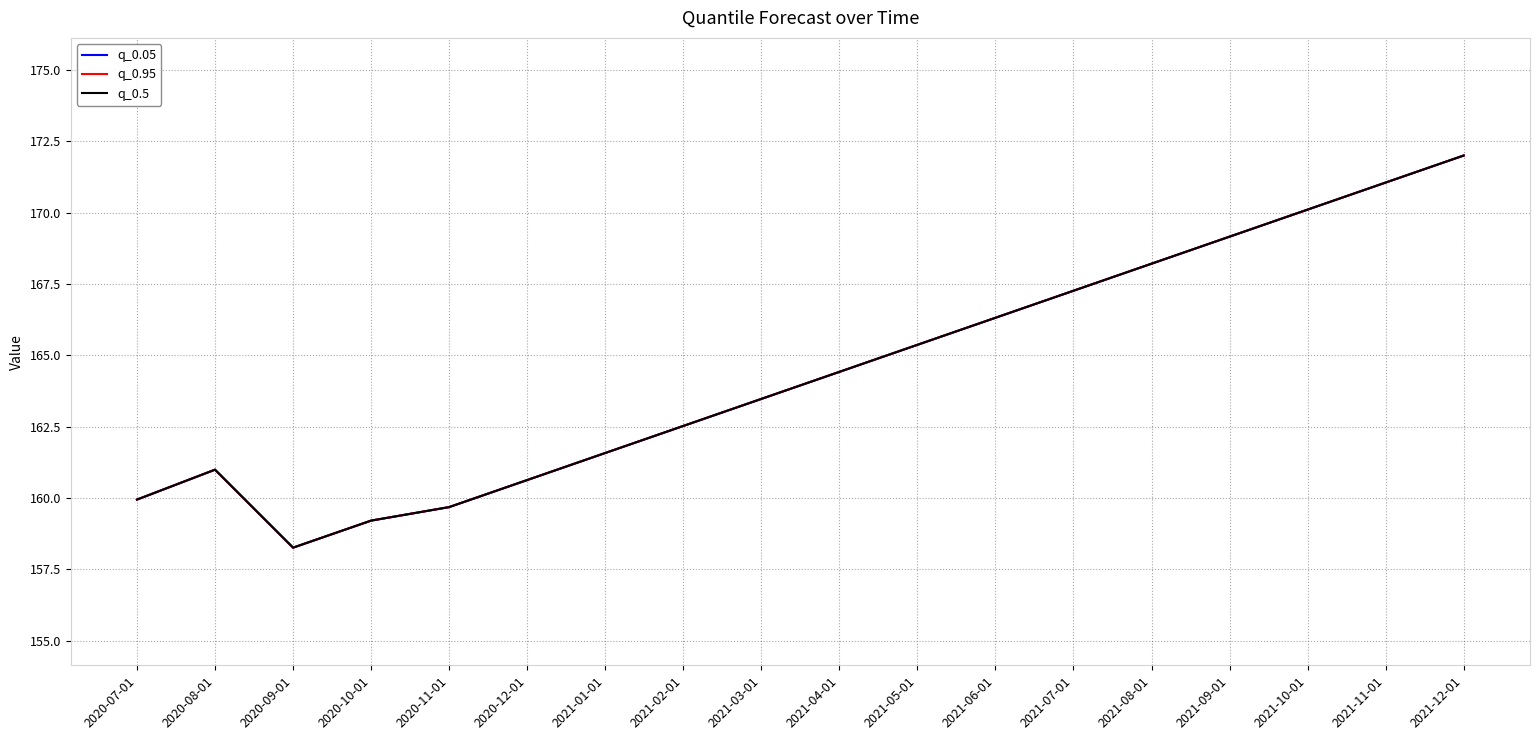

Reading left to right, transcribe all the data shown in this chart.

q_0.05: 2020-07-01=159.9	2020-08-01=161.0	2020-09-01=158.3	2020-10-01=159.2	2020-11-01=159.7	2020-12-01=160.6	2021-01-01=161.6	2021-02-01=162.5	2021-03-01=163.5	2021-04-01=164.4	2021-05-01=165.4	2021-06-01=166.3	2021-07-01=167.3	2021-08-01=168.2	2021-09-01=169.2	2021-10-01=170.1	2021-11-01=171.1	2021-12-01=172.0
q_0.95: 2020-07-01=159.9	2020-08-01=161.0	2020-09-01=158.3	2020-10-01=159.2	2020-11-01=159.7	2020-12-01=160.6	2021-01-01=161.6	2021-02-01=162.5	2021-03-01=163.5	2021-04-01=164.4	2021-05-01=165.4	2021-06-01=166.3	2021-07-01=167.3	2021-08-01=168.2	2021-09-01=169.2	2021-10-01=170.1	2021-11-01=171.1	2021-12-01=172.0
q_0.5: 2020-07-01=159.9	2020-08-01=161.0	2020-09-01=158.3	2020-10-01=159.2	2020-11-01=159.7	2020-12-01=160.6	2021-01-01=161.6	2021-02-01=162.5	2021-03-01=163.5	2021-04-01=164.4	2021-05-01=165.4	2021-06-01=166.3	2021-07-01=167.3	2021-08-01=168.2	2021-09-01=169.2	2021-10-01=170.1	2021-11-01=171.1	2021-12-01=172.0